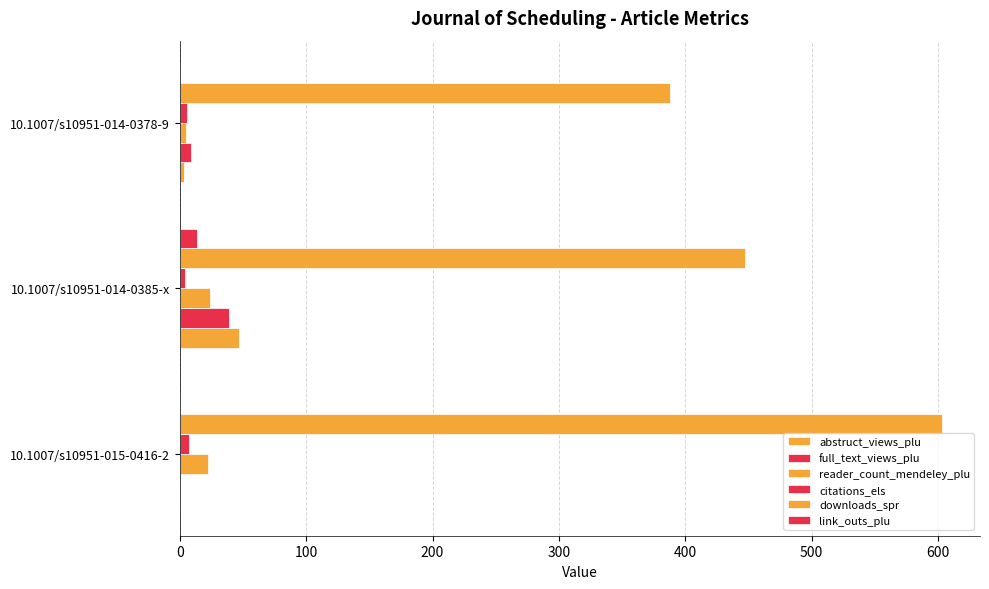

How many distinct data groups are displayed?

6